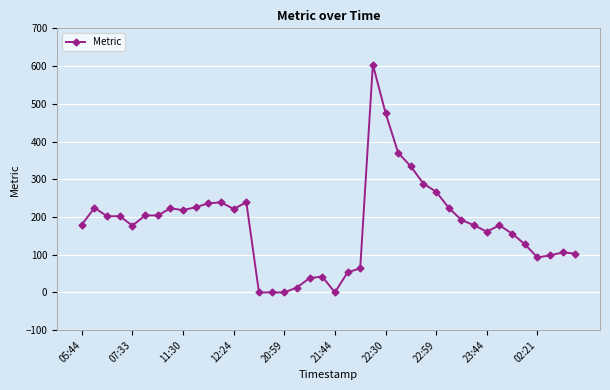

What is the value of the 29th point from the left?

267